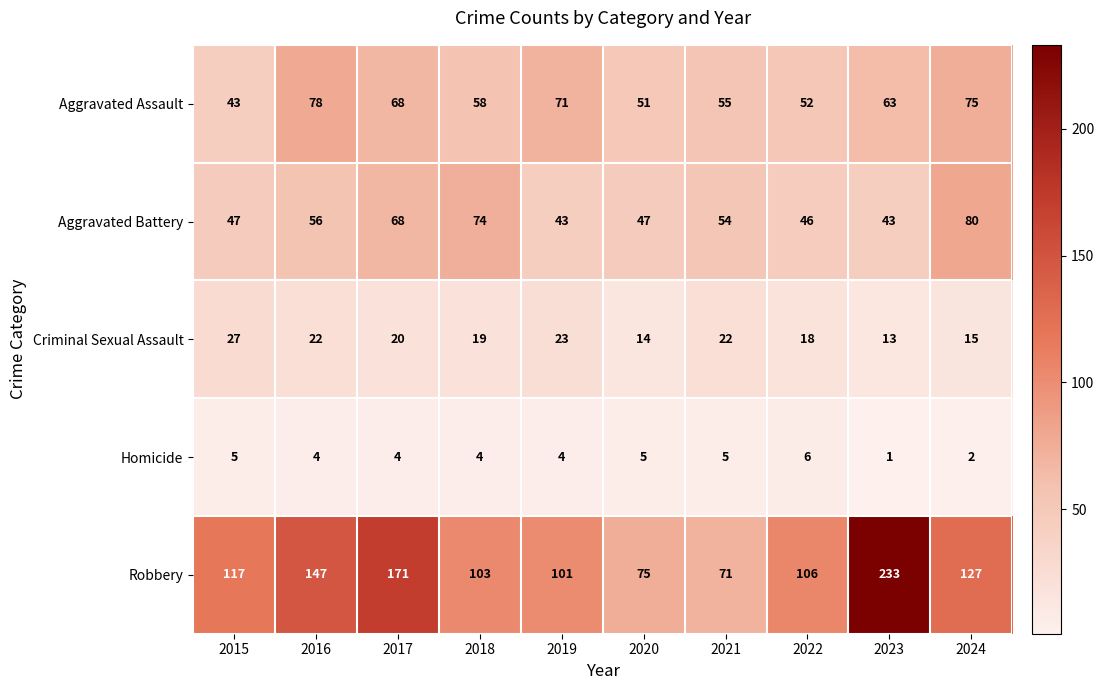

At how many categories does at least one series exceed 228?

1